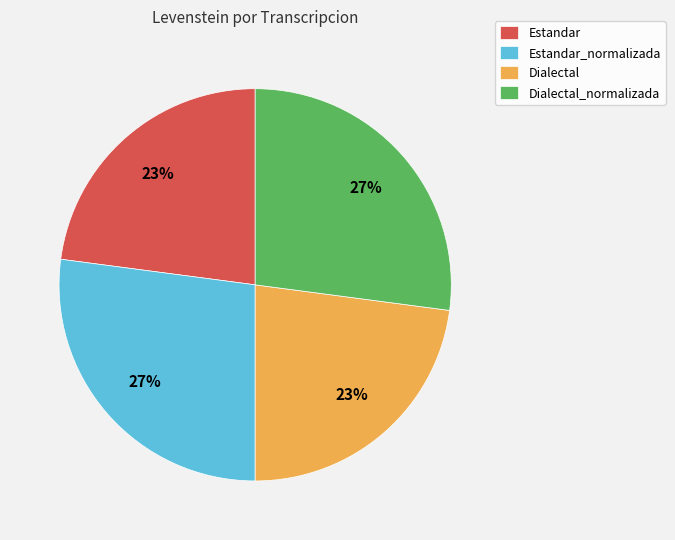

What percentage is the Dialectal_normalizada slice, to the nearest percent?

27%